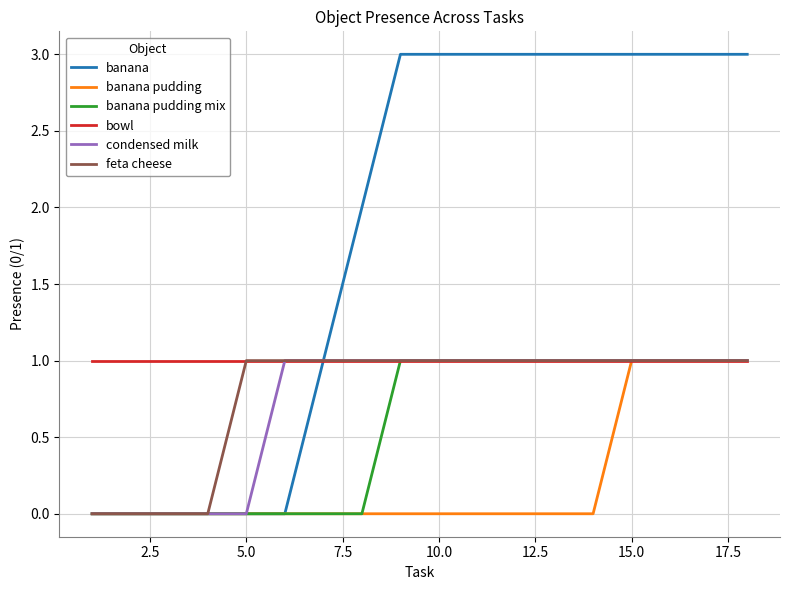

What is the maximum value shown in the chart?

3